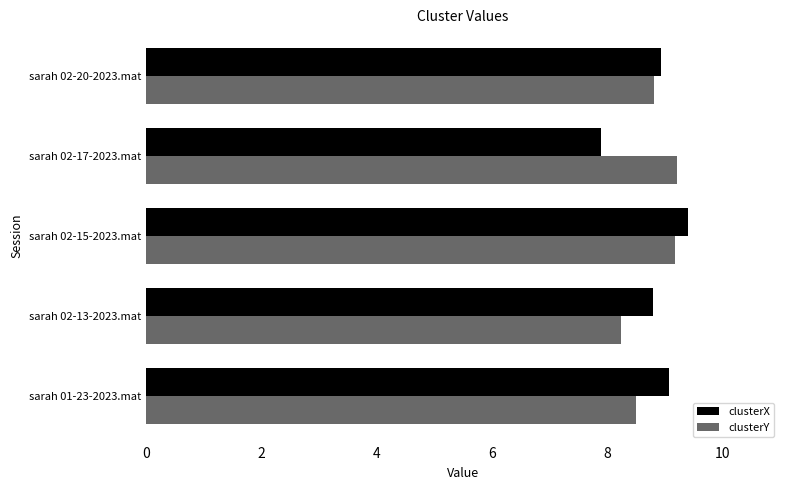

Is the value of clusterY at sarah 02-13-2023.mat greater than the value of clusterX at sarah 01-23-2023.mat?

No